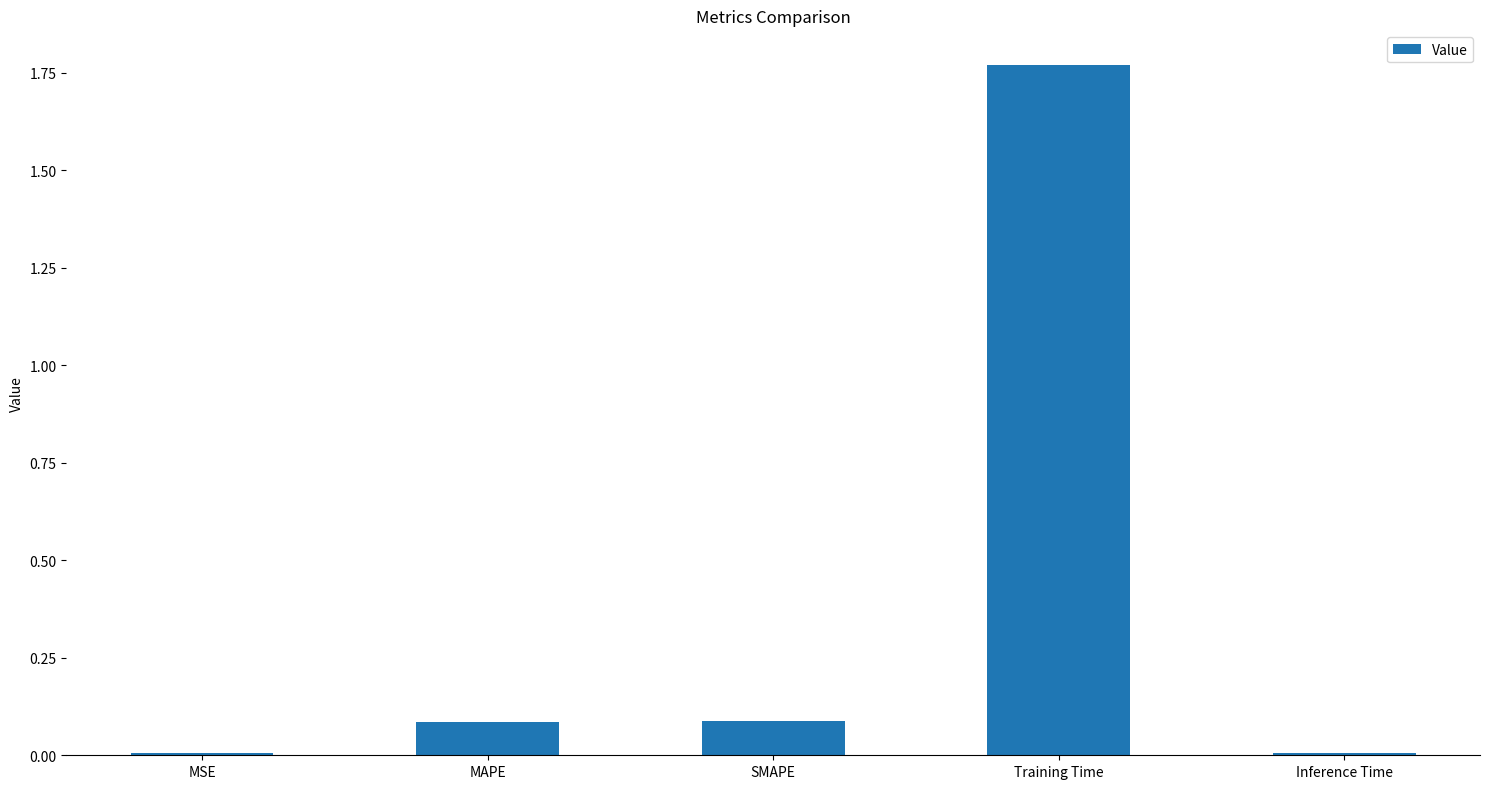

The value at MSE is 0.0. True or false?

True